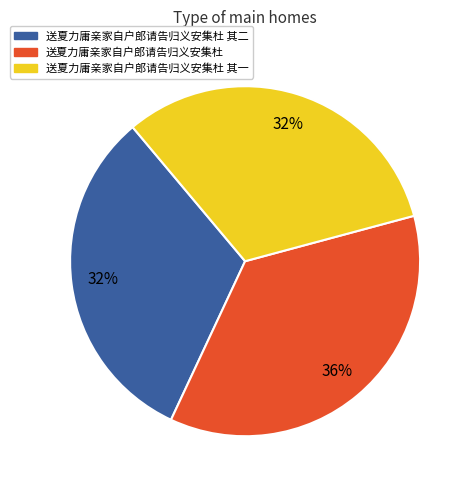

Approximately how many times larger is the value at 送夏力庸亲家自户郎请告归义安集杜 其一 compared to 送夏力庸亲家自户郎请告归义安集杜?

0.9